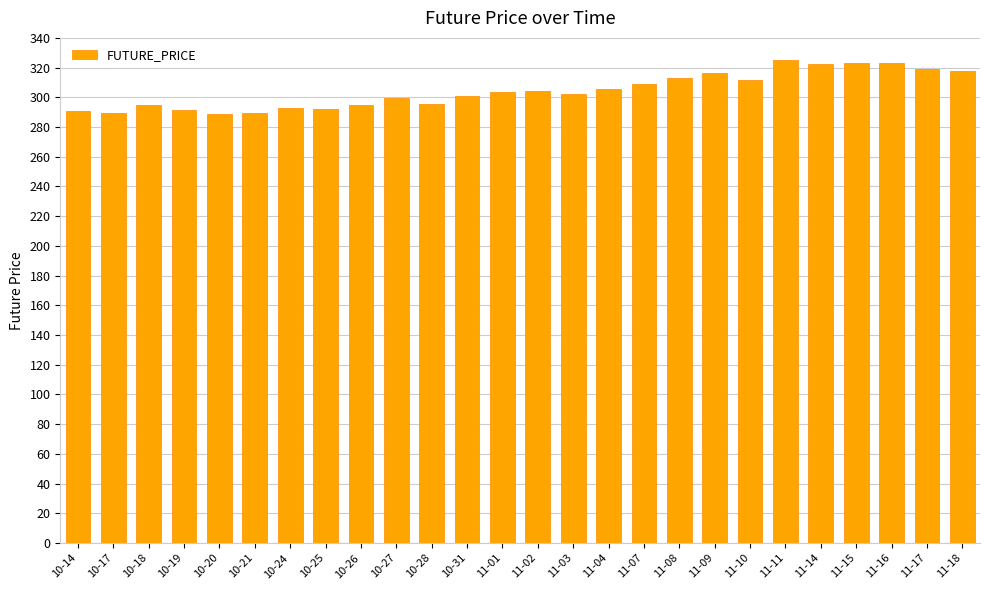

What is the sum of all values?

7916.1